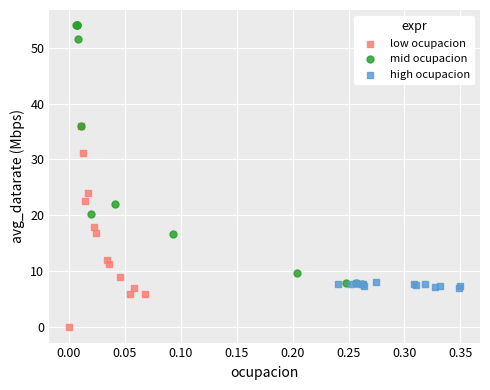

What are all the series names shown in the legend?

low ocupacion, mid ocupacion, high ocupacion